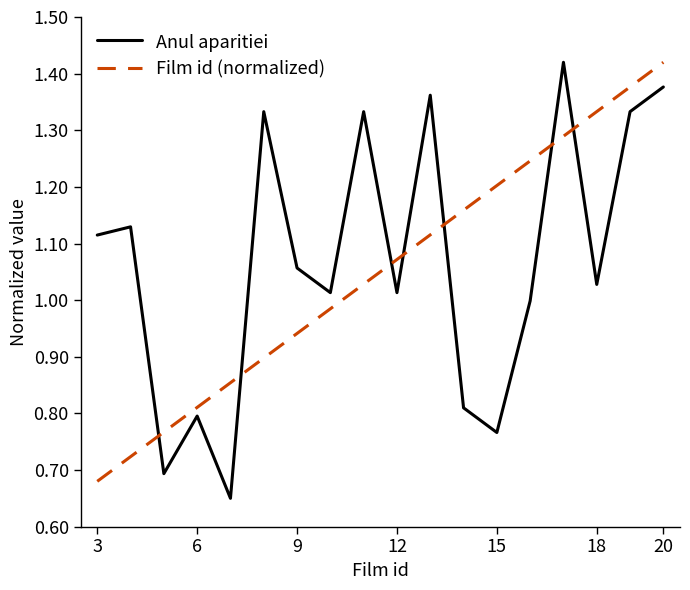

True or false: Film id (normalized) and Anul aparitiei intersect in this chart.

True